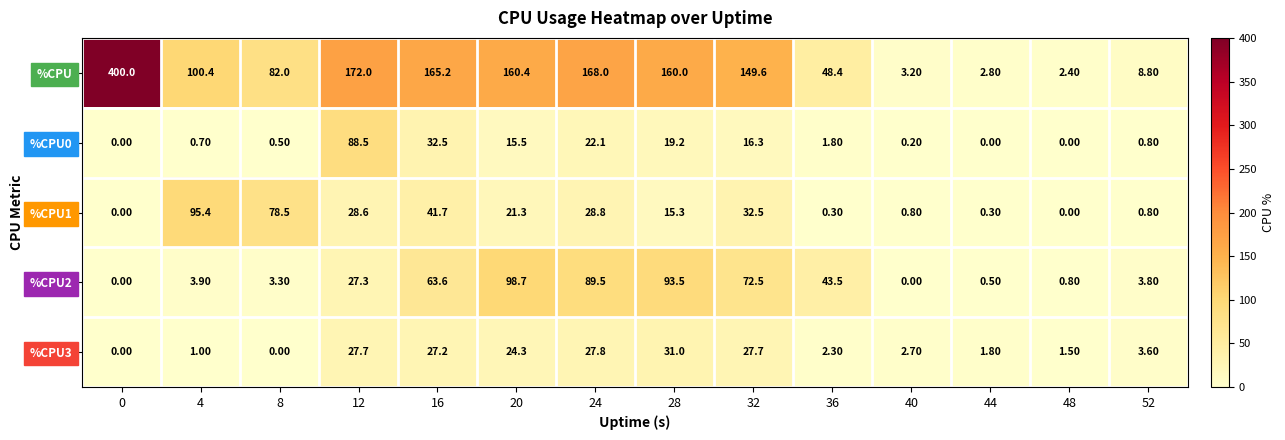

Which series has the largest total across all categories?

%CPU